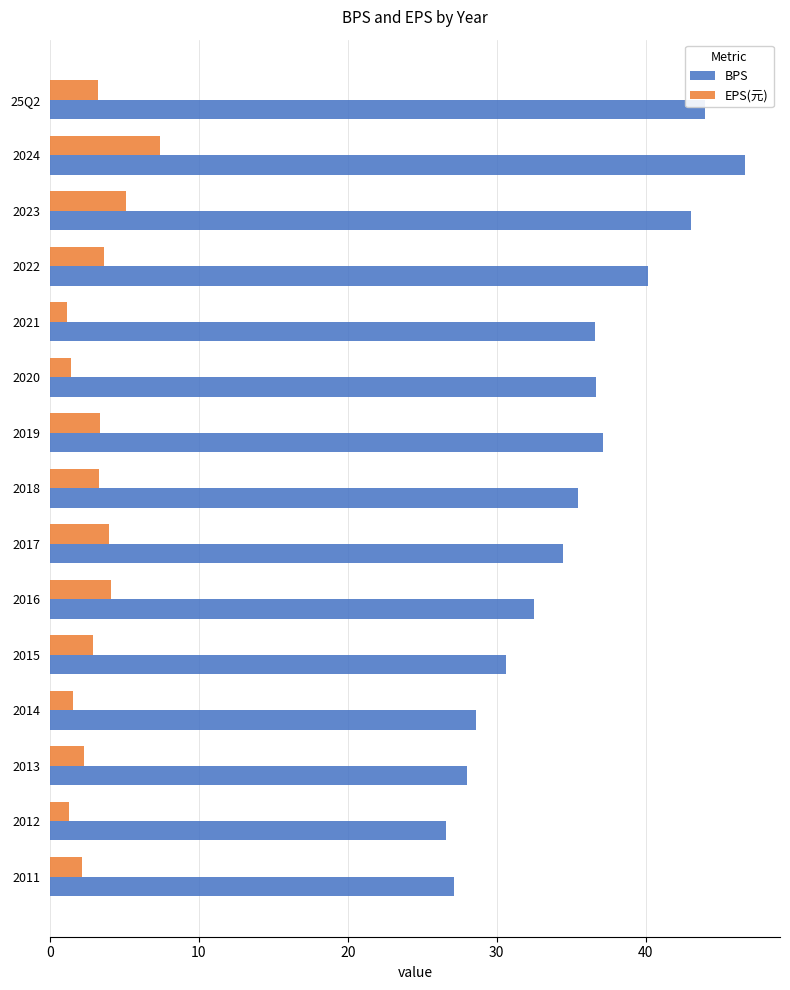

What is the total value across all series at 2018?

38.7